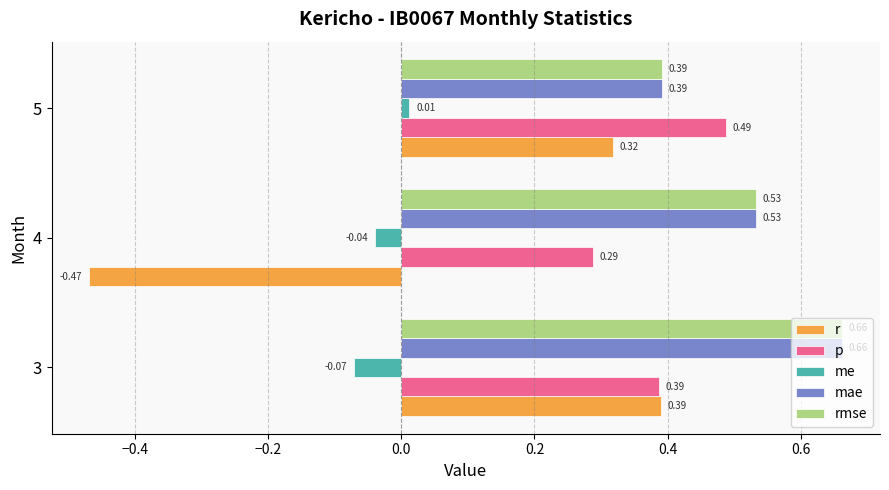

What is the sum of the mae values at 4 and 5?

0.9